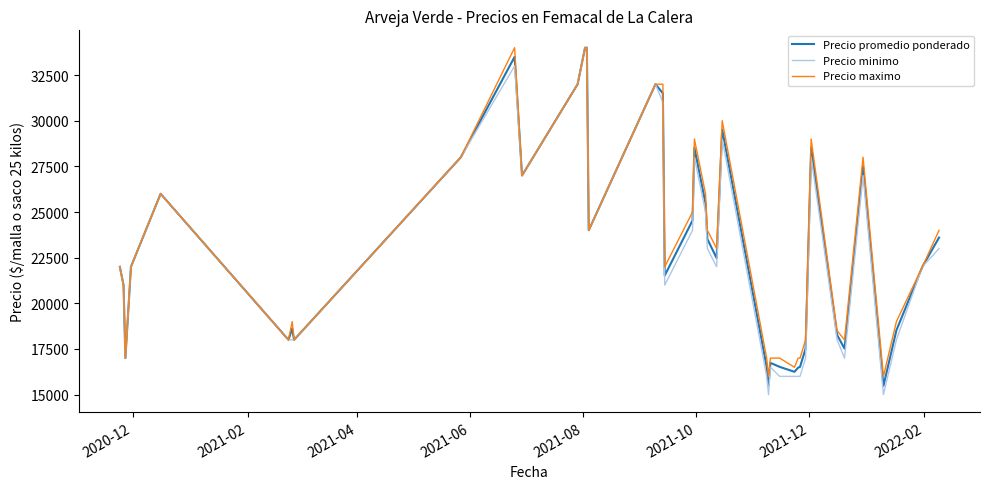

What are all the series names shown in the legend?

Precio promedio ponderado, Precio minimo, Precio maximo